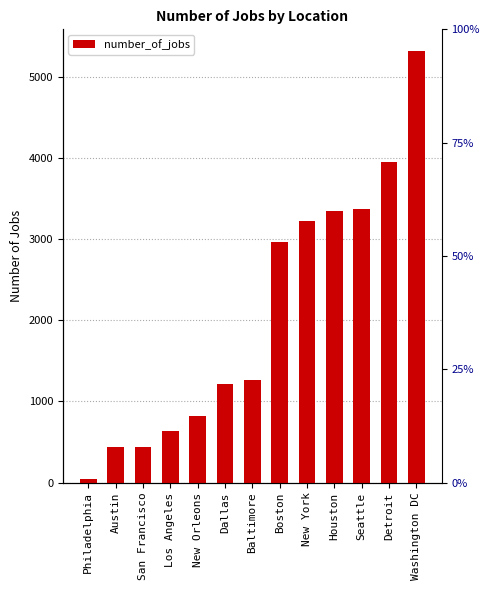

What is the sum of all values?

27005